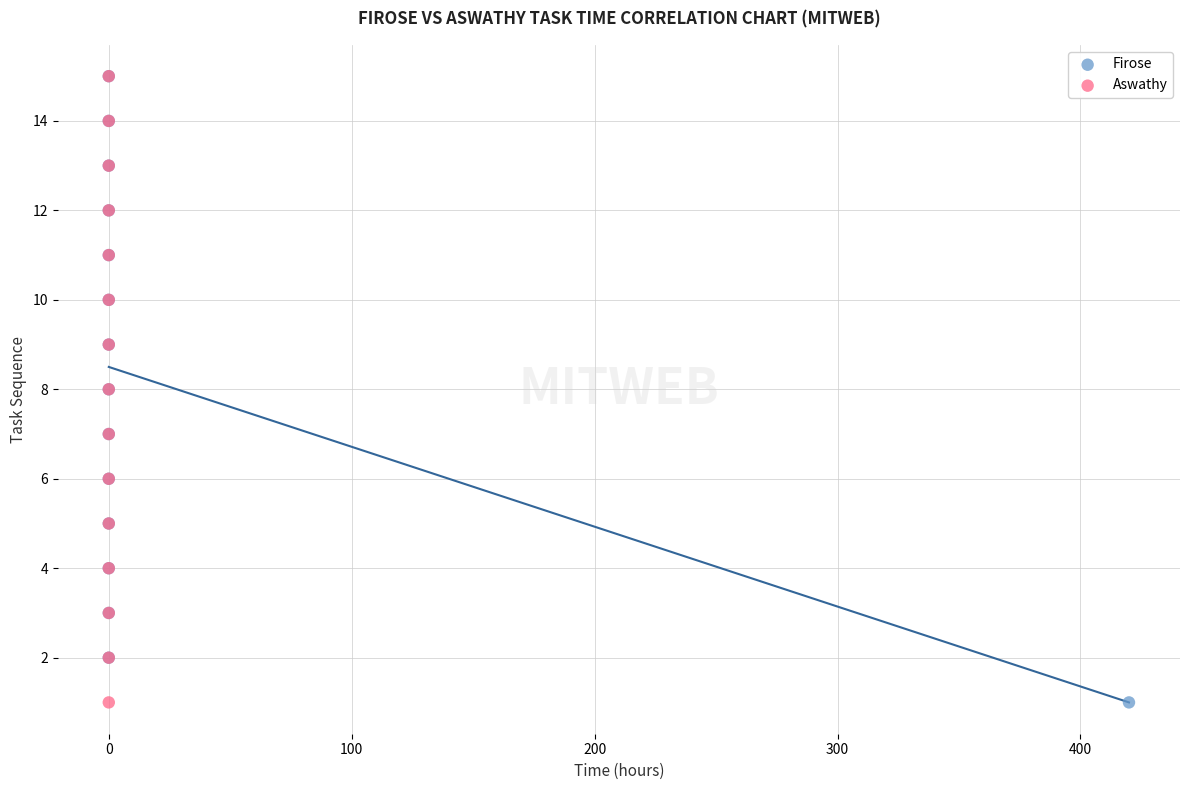

What are all the series names shown in the legend?

Firose, Aswathy